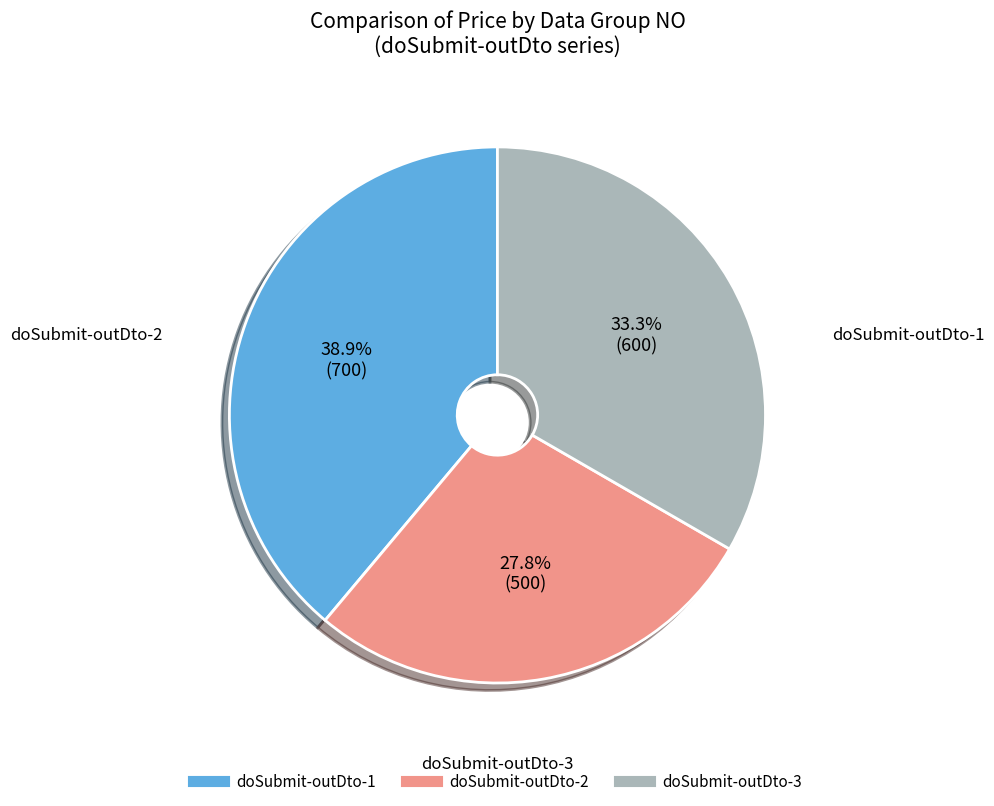

What is the ratio of the value at doSubmit-outDto-1 to the value at doSubmit-outDto-2?

1.4